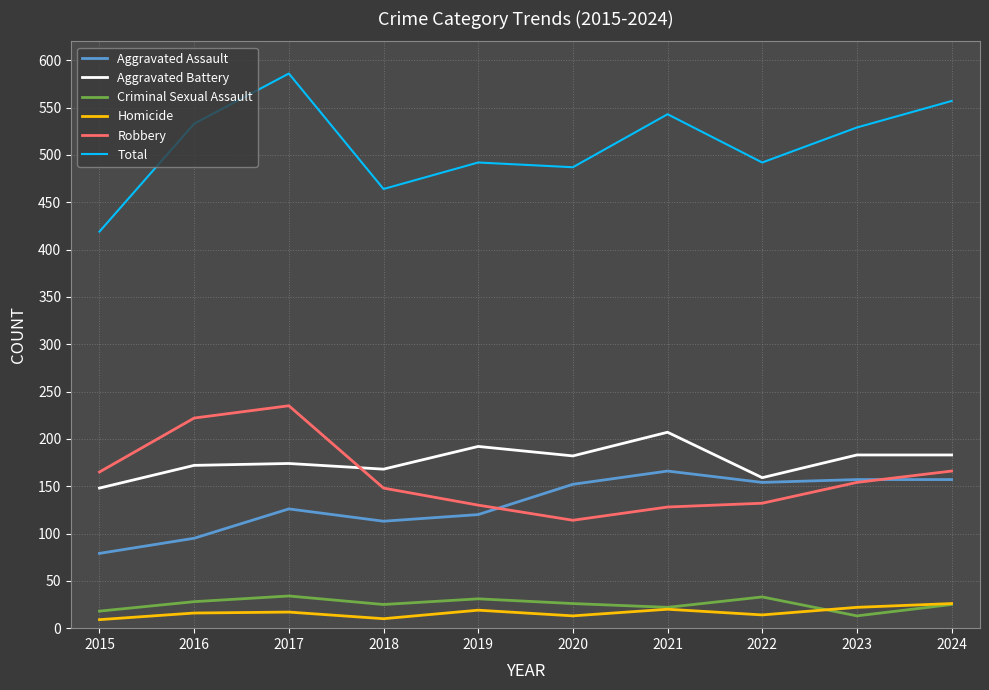

Is it true that Aggravated Assault equals 126 at 2017?

True